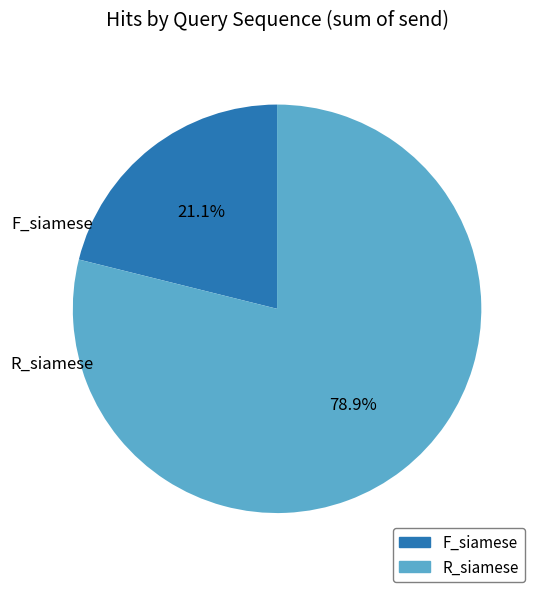

Approximately how many times larger is the value at F_siamese compared to R_siamese?

0.3